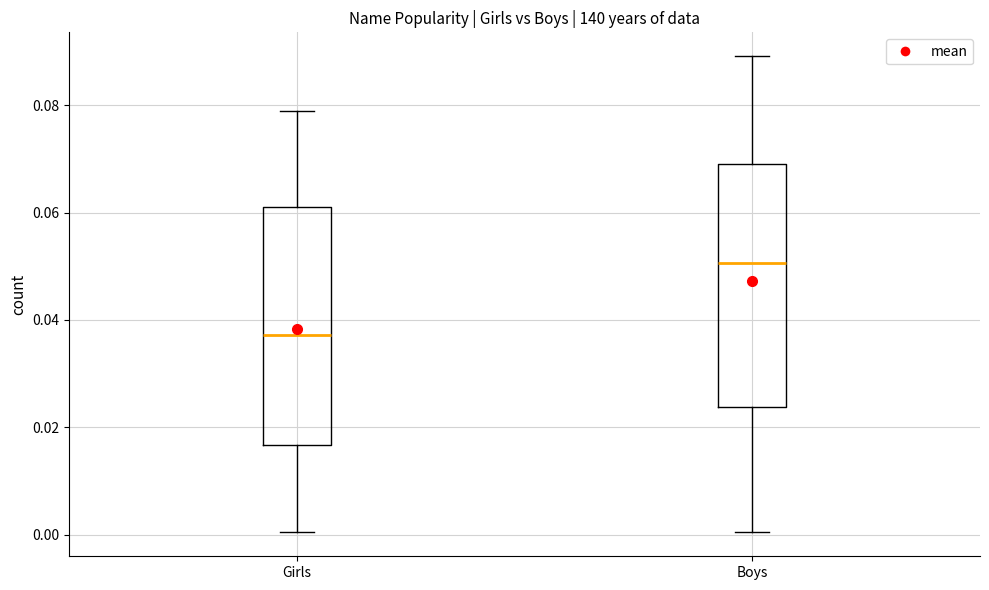

Reading left to right, transcribe this box plot: for each box, give where its median line is, the range the box spans, and where its two whiskers end, as read against the y-axis. The values are not printed on the chart, so give them approximately, as read against the axis.

Girls: median 0.038, box 0.016 to 0.062, whiskers 0.000 to 0.078
Boys: median 0.050, box 0.024 to 0.068, whiskers 0.000 to 0.090